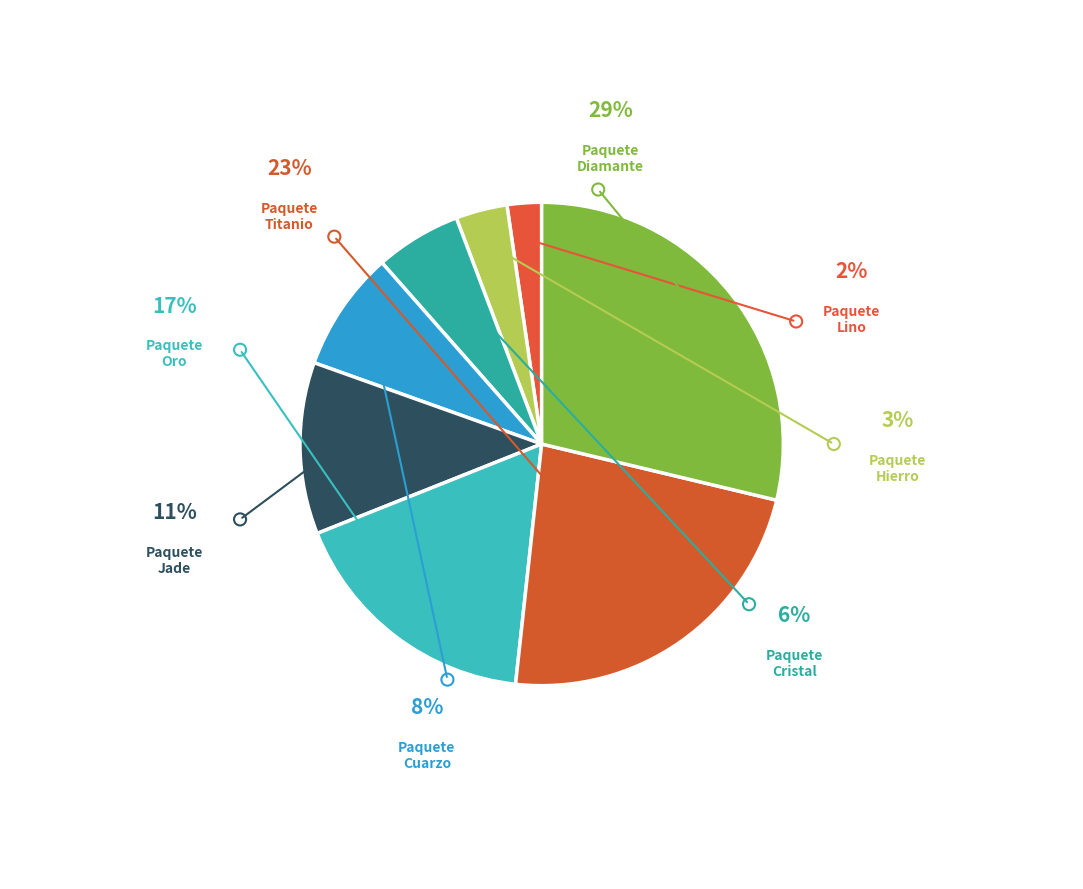

To the nearest percent, what is the difference between the Paquete Titanio and Paquete Cuarzo slice percentages?

15%